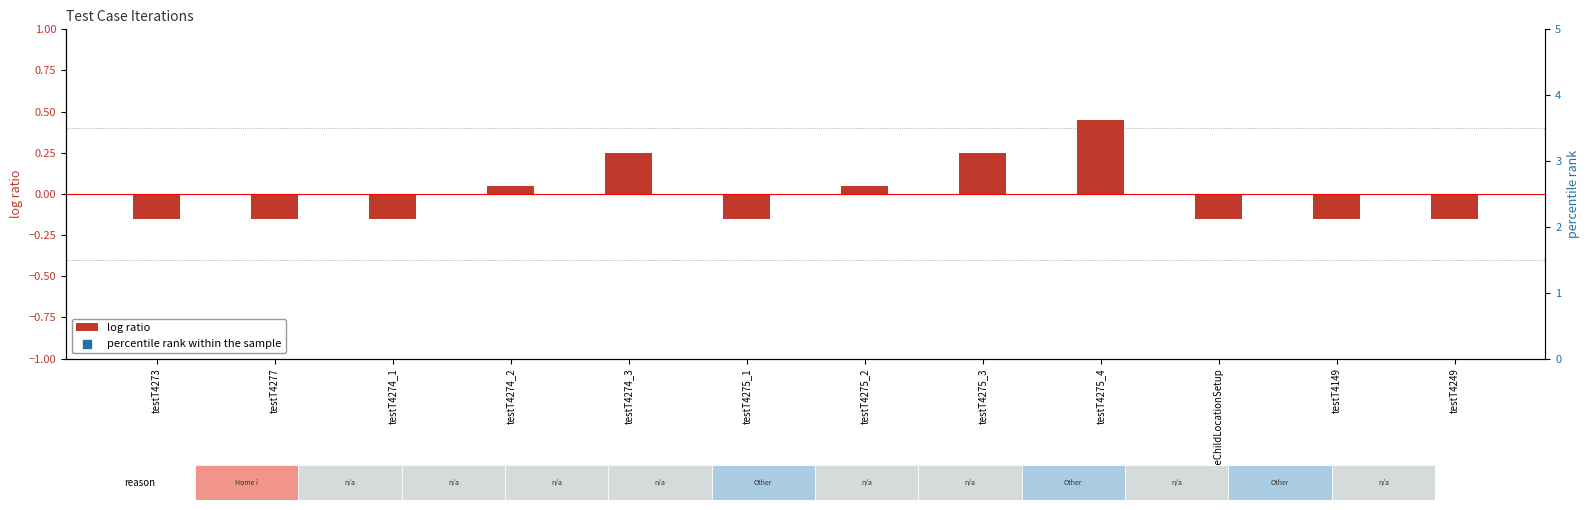

Which series has the largest total across all categories?

percentile rank within the sample